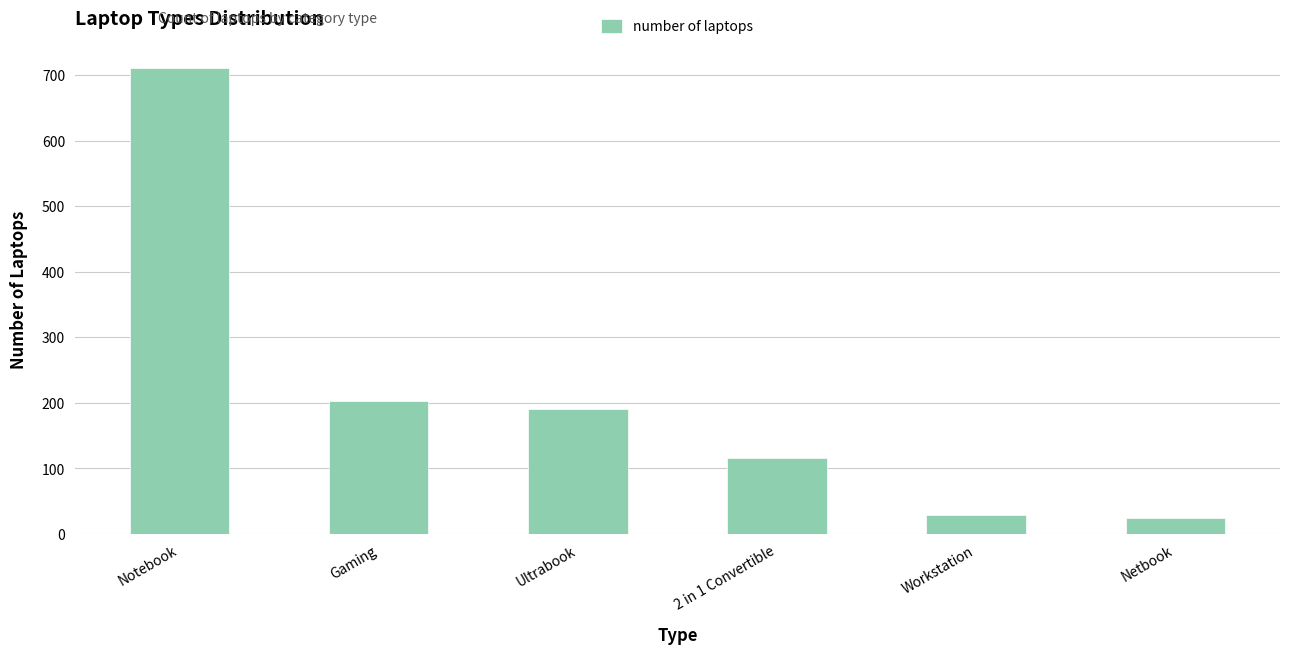

What is the maximum value shown in the chart?

710